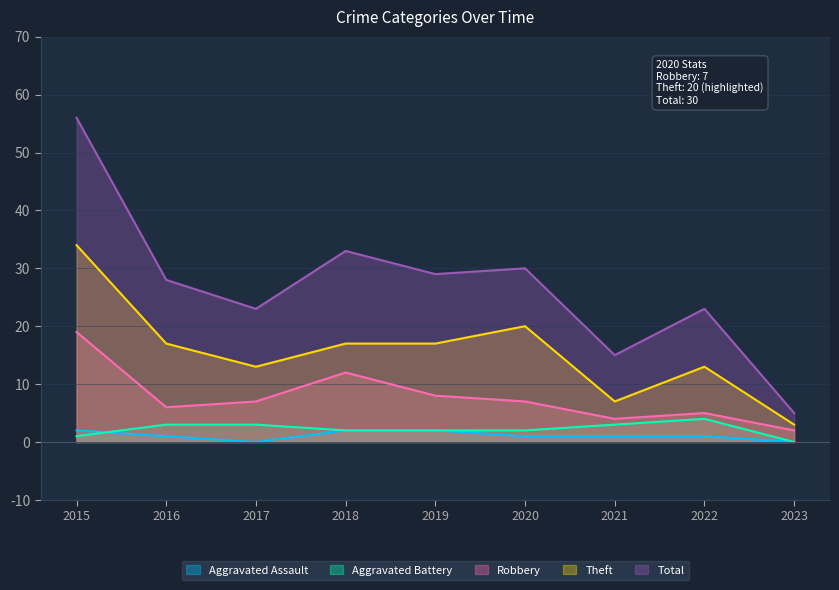

What are all the series names shown in the legend?

Aggravated Assault, Aggravated Battery, Robbery, Theft, Total